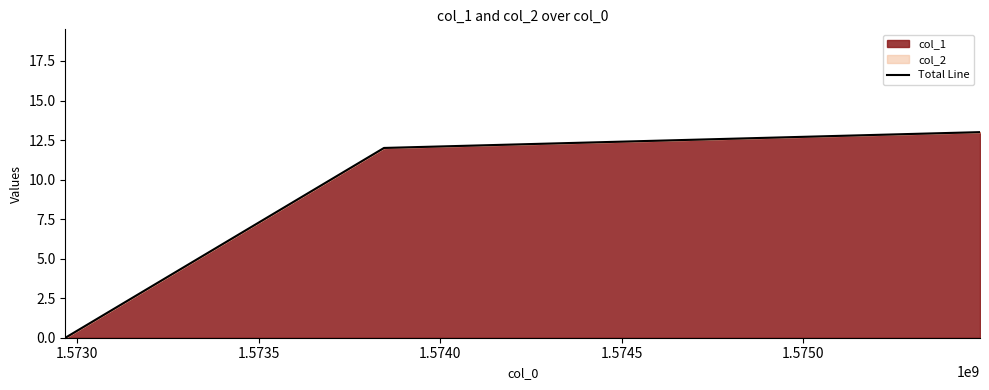

What is the difference between the maximum and second lowest values?

1